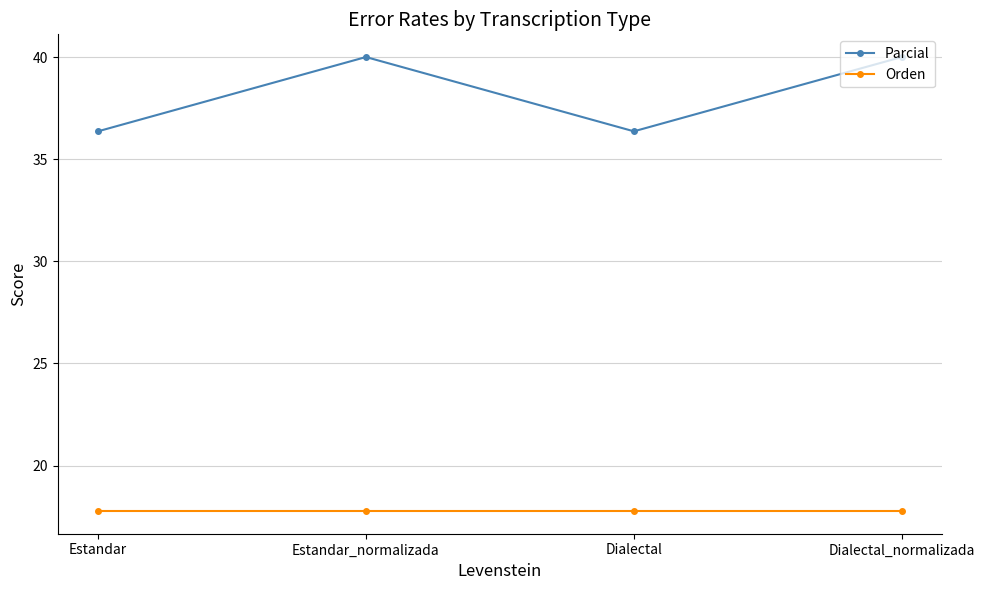

Reading right to left, list all the values displayed in this chart.

Parcial: Dialectal_normalizada=40.0	Dialectal=36.4	Estandar_normalizada=40.0	Estandar=36.4
Orden: Dialectal_normalizada=17.8	Dialectal=17.8	Estandar_normalizada=17.8	Estandar=17.8